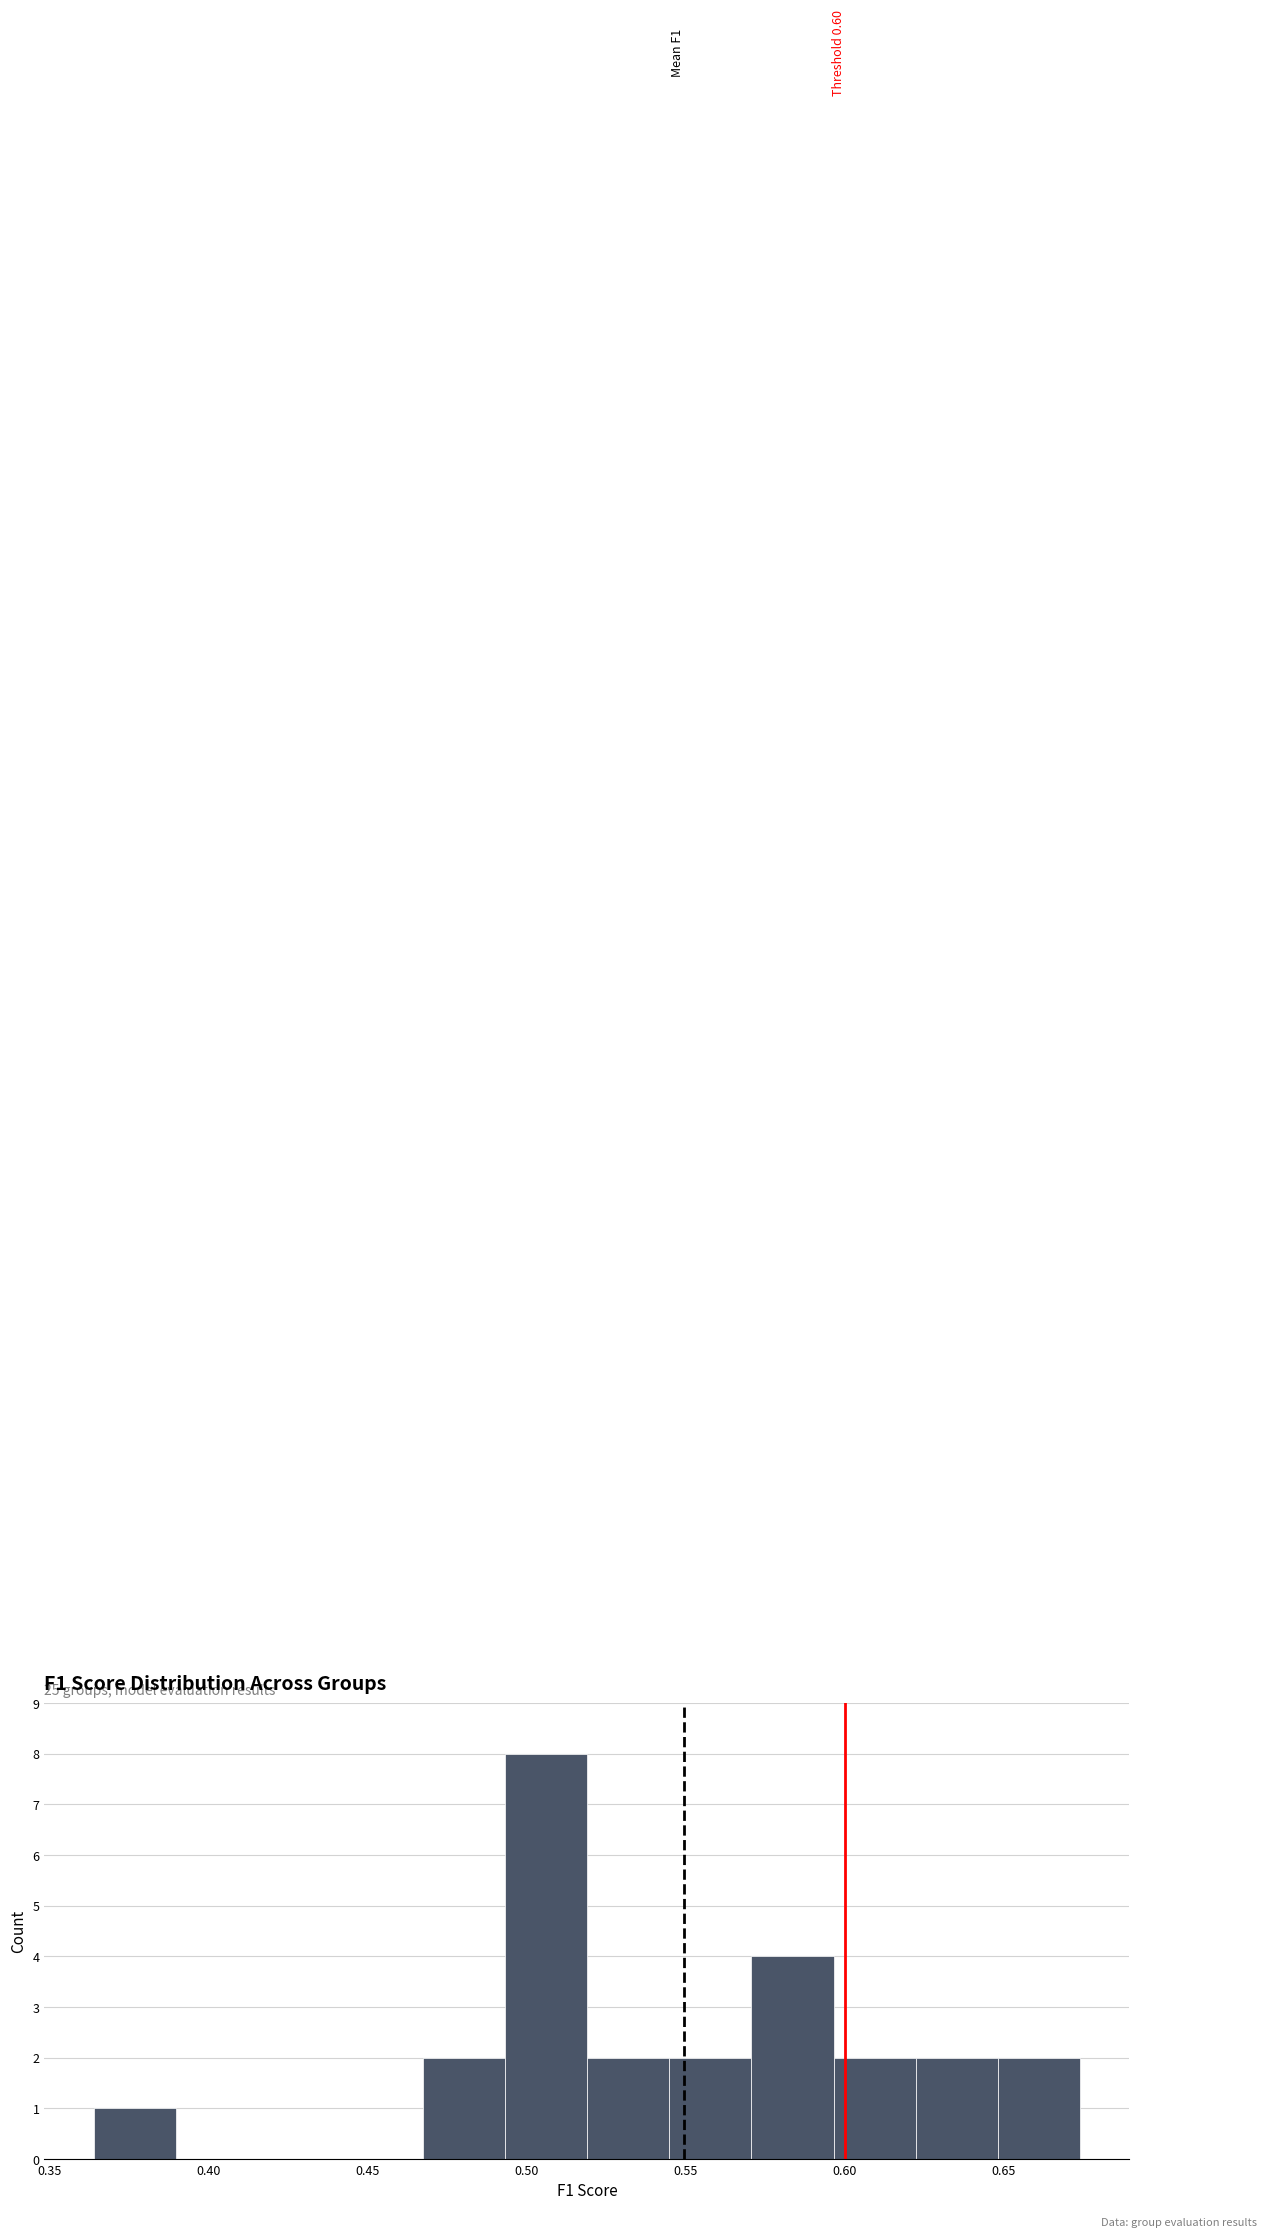

Over which range of the x-axis is the bar tallest?

0.495 to 0.520